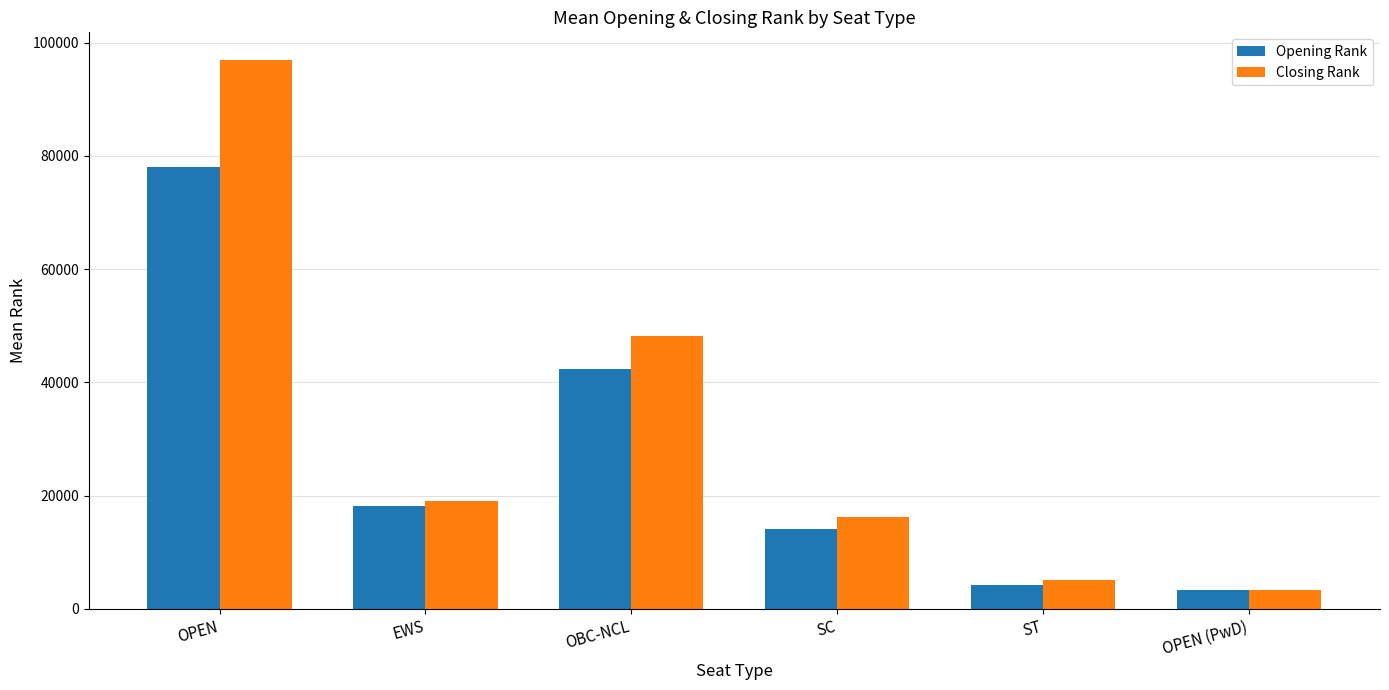

List the series in order of their overall mean, highest first.

Closing Rank, Opening Rank